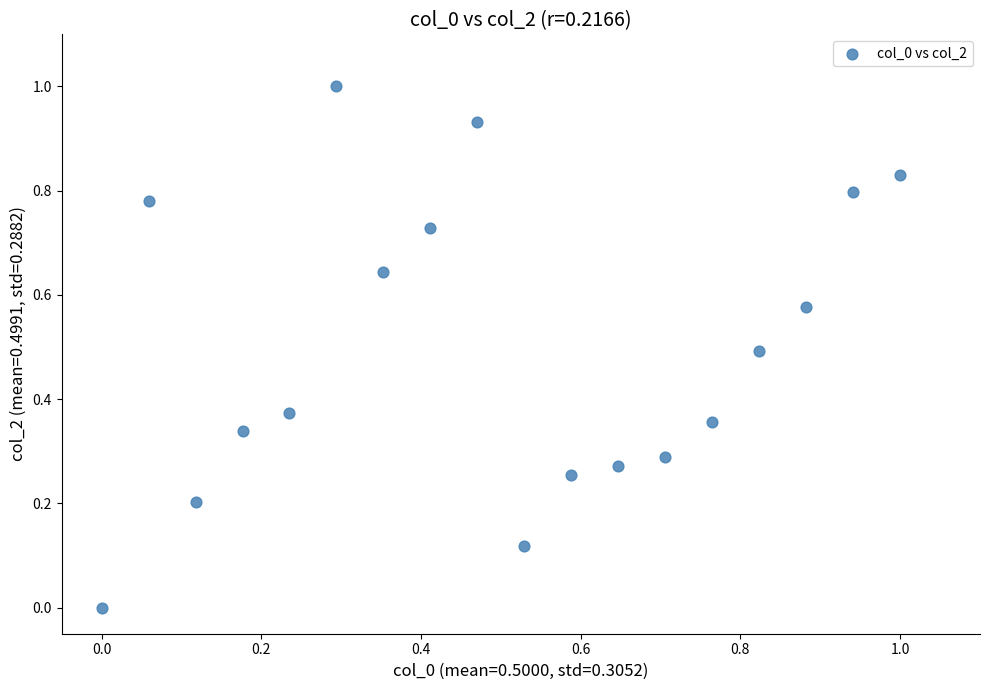

What is the range of Y values (max minus min)?

1.0